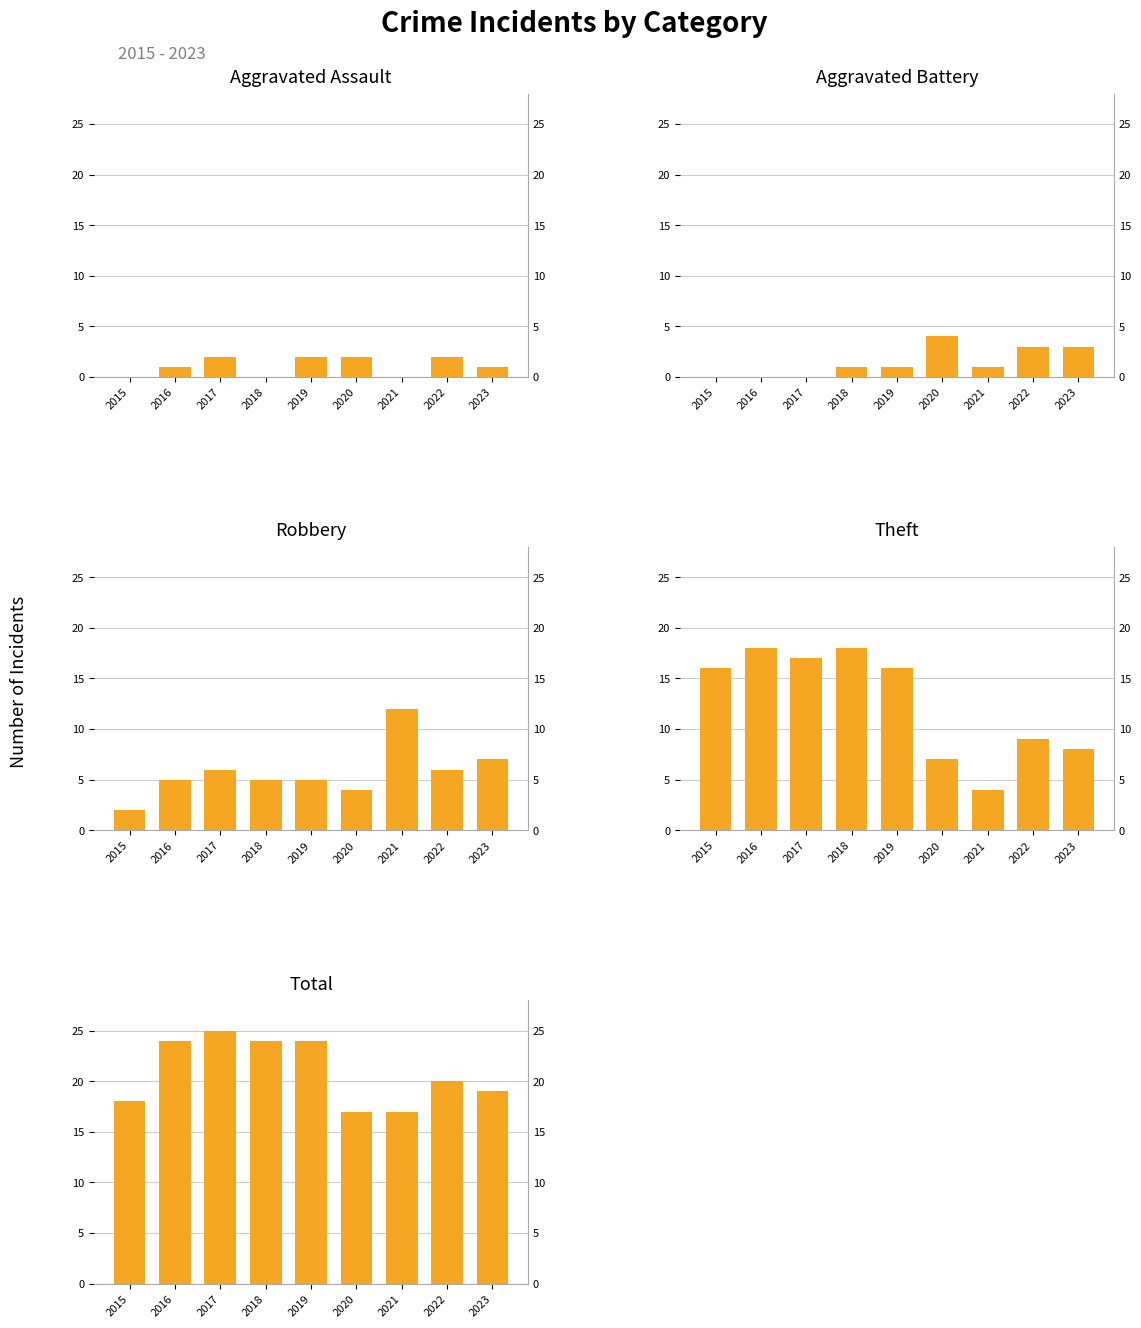

Reading left to right, transcribe all the data shown in this chart.

Aggravated Assault: 2015=0	2016=1	2017=2	2018=0	2019=2	2020=2	2021=0	2022=2	2023=1
Aggravated Battery: 2015=0	2016=0	2017=0	2018=1	2019=1	2020=4	2021=1	2022=3	2023=3
Robbery: 2015=2	2016=5	2017=6	2018=5	2019=5	2020=4	2021=12	2022=6	2023=7
Theft: 2015=16	2016=18	2017=17	2018=18	2019=16	2020=7	2021=4	2022=9	2023=8
Total: 2015=18	2016=24	2017=25	2018=24	2019=24	2020=17	2021=17	2022=20	2023=19